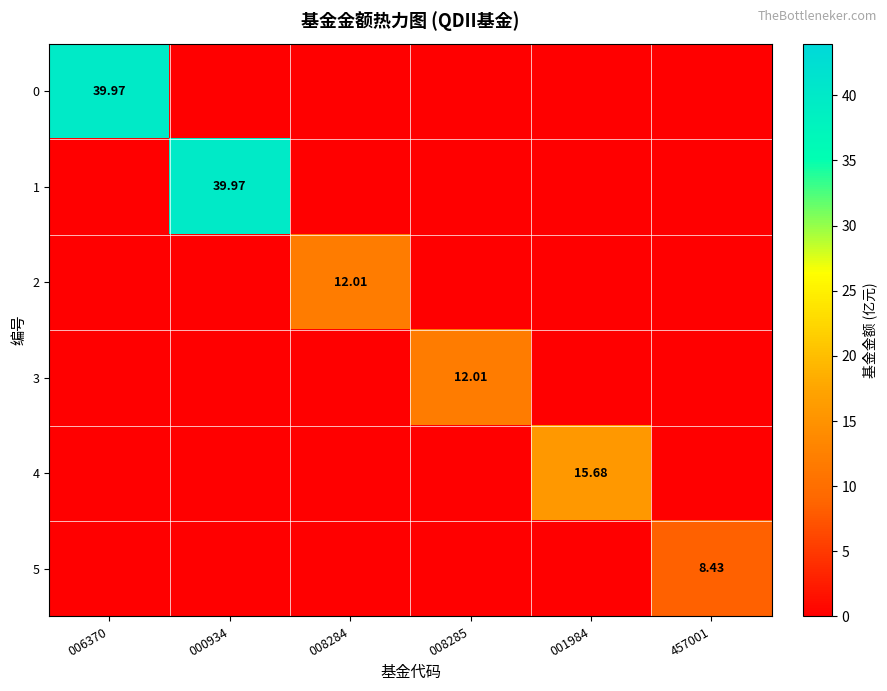

List the series in order of their peak value, lowest first.

5, 2, 3, 4, 0, 1